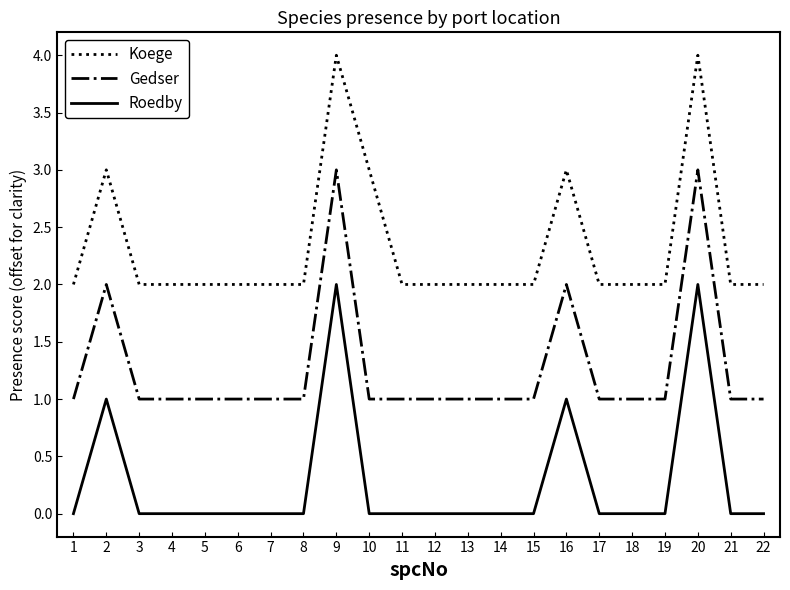

True or false: Roedby and Gedser cross at least once.

False